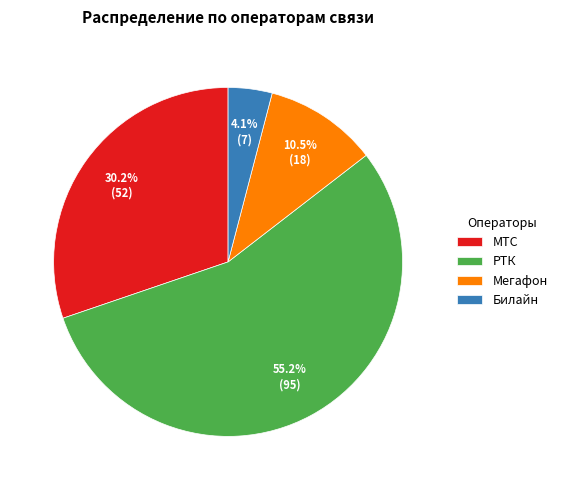

Does any single category account for the majority?

Yes